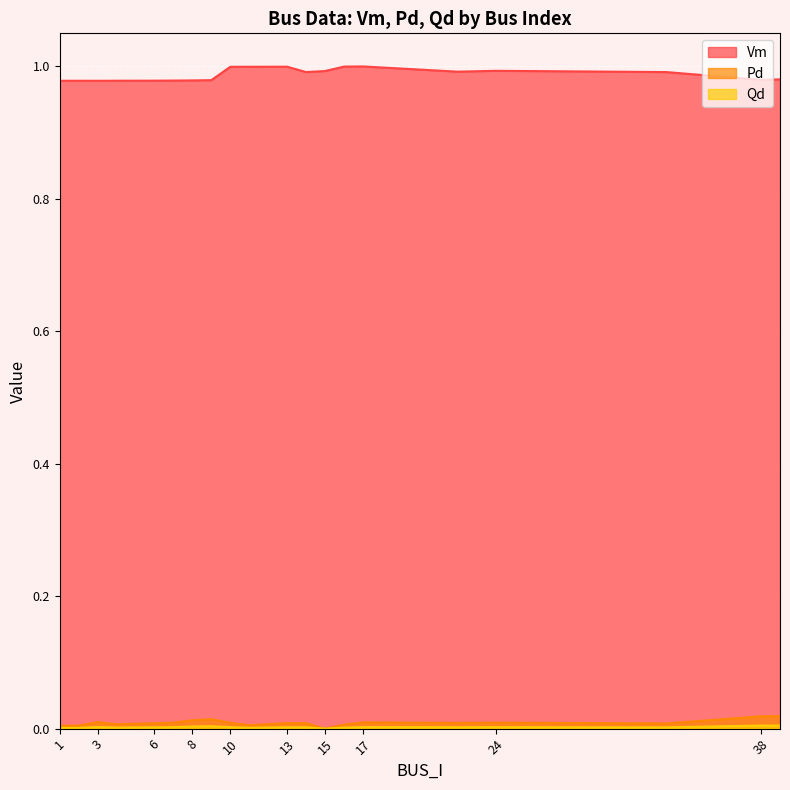

Is the value of Qd at 13 greater than the value of Vm at 33?

No